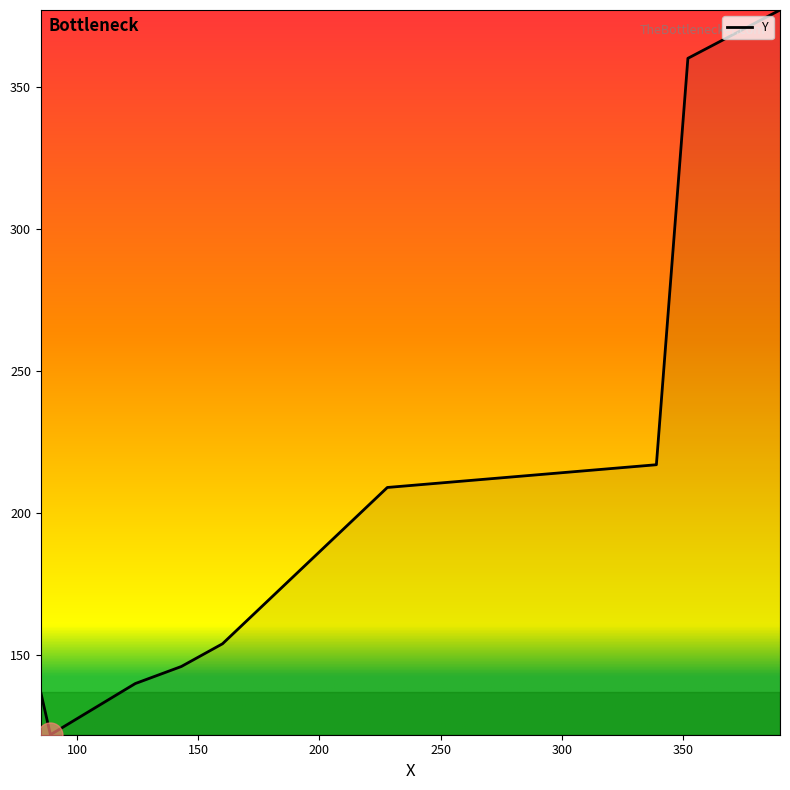

What is the smallest value displayed?

122